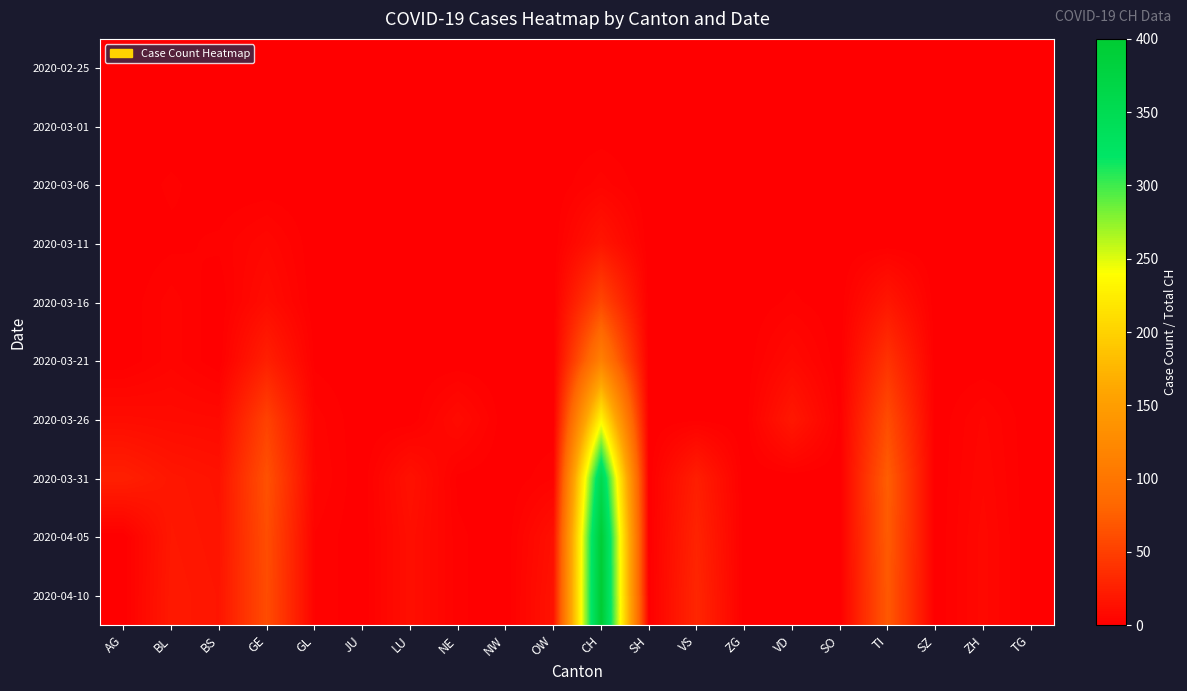

Reading left to right, what are all the values shown in this chart?

2020-02-25: AG=0	BL=0	BS=0	GE=0	GL=0	JU=0	LU=0	NE=0	NW=0	OW=0	CH=0	SH=0	VS=0	ZG=0	VD=0	SO=0	TI=0	SZ=0	ZH=0	TG=0
2020-03-01: AG=0	BL=0	BS=0	GE=0	GL=0	JU=0	LU=0	NE=0	NW=0	OW=0	CH=0	SH=0	VS=0	ZG=0	VD=0	SO=0	TI=0	SZ=0	ZH=0	TG=0
2020-03-06: AG=0	BL=2	BS=0	GE=0	GL=0	JU=0	LU=0	NE=0	NW=0	OW=0	CH=4	SH=0	VS=0	ZG=0	VD=0	SO=0	TI=0	SZ=0	ZH=0	TG=0
2020-03-11: AG=0	BL=1	BS=2	GE=6	GL=0	JU=0	LU=0	NE=0	NW=0	OW=0	CH=17	SH=0	VS=0	ZG=0	VD=0	SO=0	TI=0	SZ=0	ZH=0	TG=0
2020-03-16: AG=0	BL=4	BS=0	GE=10	GL=0	JU=0	LU=0	NE=0	NW=0	OW=0	CH=56	SH=0	VS=0	ZG=0	VD=2	SO=0	TI=18	SZ=0	ZH=0	TG=0
2020-03-21: AG=0	BL=4	BS=0	GE=25	GL=1	JU=0	LU=0	NE=0	NW=0	OW=0	CH=114	SH=0	VS=0	ZG=0	VD=8	SO=0	TI=40	SZ=0	ZH=0	TG=0
2020-03-26: AG=10	BL=9	BS=8	GE=52	GL=4	JU=0	LU=0	NE=9	NW=0	OW=0	CH=232	SH=0	VS=1	ZG=0	VD=19	SO=1	TI=60	SZ=0	ZH=5	TG=0
2020-03-31: AG=25	BL=18	BS=15	GE=64	GL=5	JU=0	LU=14	NE=1	NW=0	OW=3	CH=357	SH=0	VS=24	ZG=0	VD=0	SO=0	TI=74	SZ=0	ZH=6	TG=0
2020-04-05: AG=0	BL=19	BS=16	GE=61	GL=3	JU=0	LU=12	NE=2	NW=0	OW=13	CH=396	SH=0	VS=28	ZG=0	VD=0	SO=0	TI=72	SZ=0	ZH=7	TG=0
2020-04-10: AG=0	BL=20	BS=17	GE=60	GL=3	JU=0	LU=12	NE=2	NW=0	OW=15	CH=400	SH=0	VS=30	ZG=0	VD=0	SO=0	TI=70	SZ=0	ZH=7	TG=0